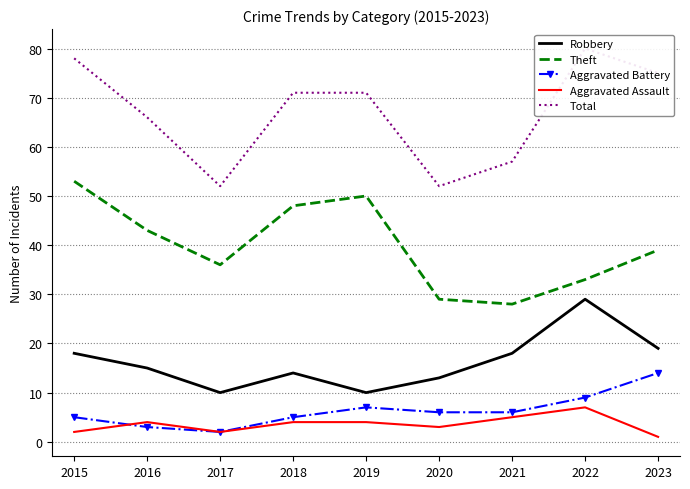

What is the total value across all series at 2021?

114